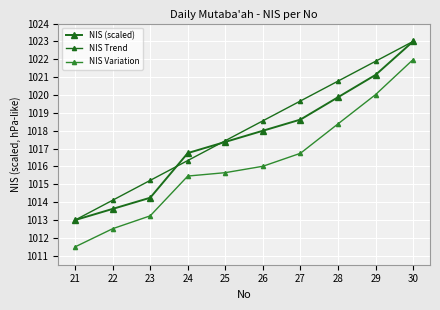

At which label does NIS Trend first exceed 1018?

26